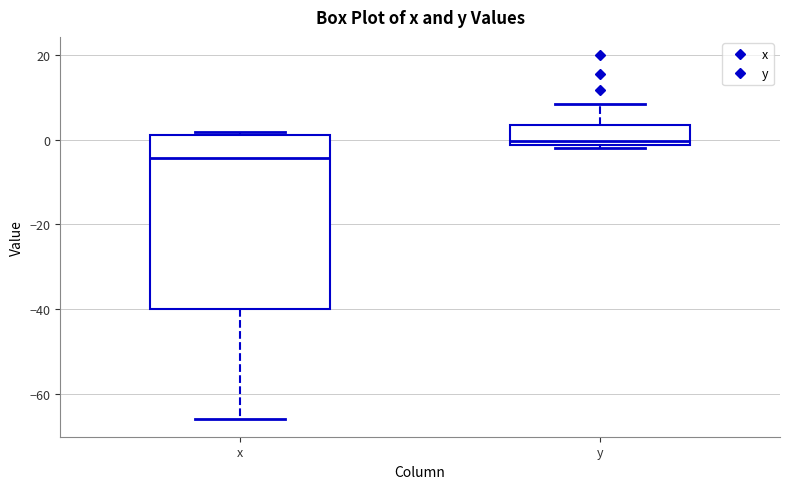

Reading left to right, transcribe this box plot: for each box, give where its median line is, the range the box spans, and where its two whiskers end, as read against the y-axis. The values are not printed on the chart, so give them approximately, as read against the axis.

x: median -4, box -40 to 2, whiskers -66 to 2 (just above the box's upper edge)
y: median 0, box -2 to 4, whiskers -2 (just below the box's lower edge) to 8